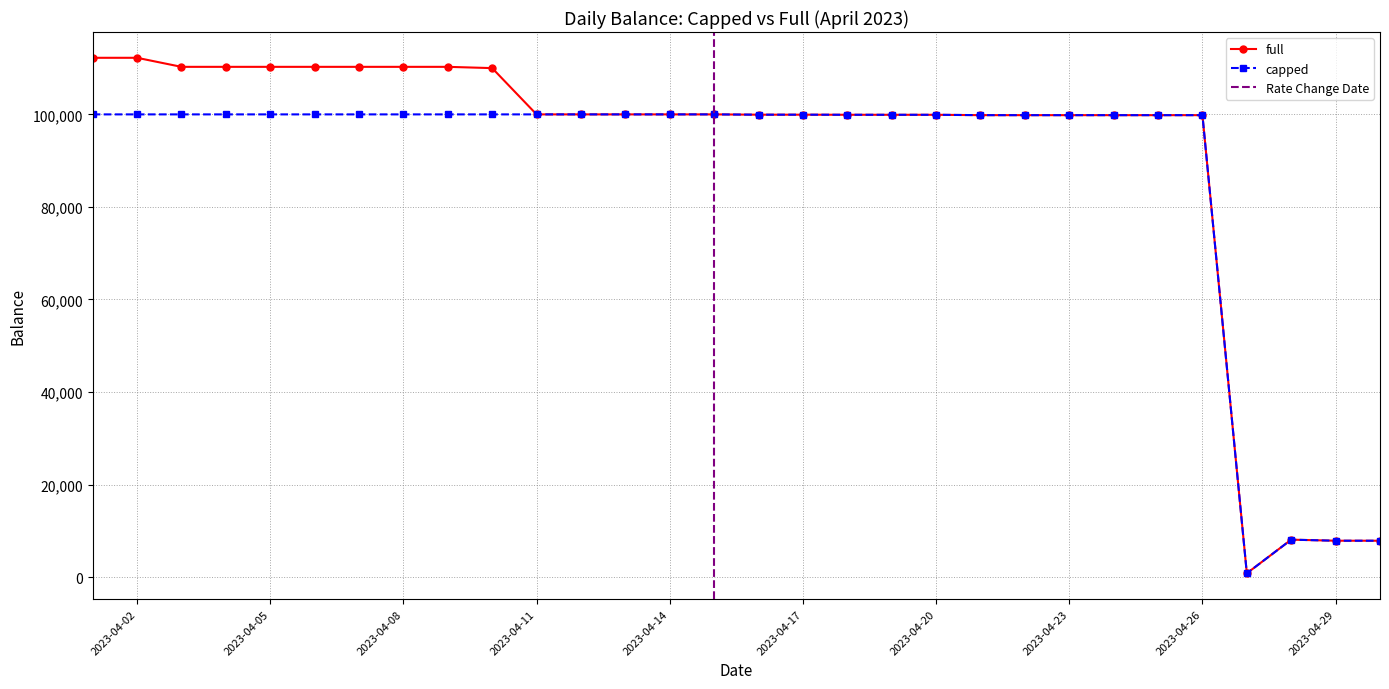

At which label is full closest to 56527?

2023-04-22